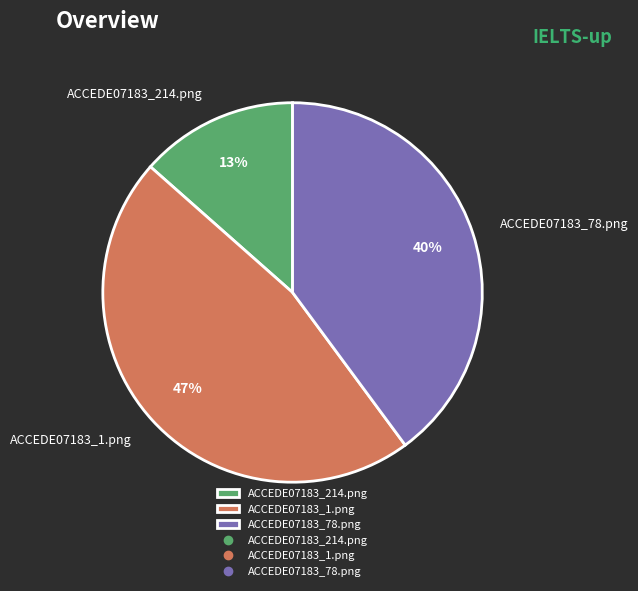

What is the largest slice in the pie chart?

ACCEDE07183_1.png